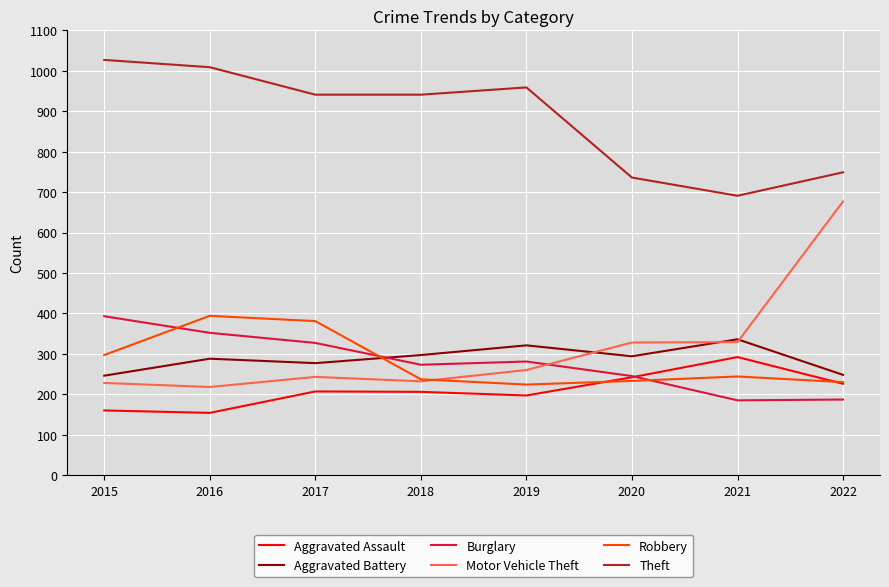

Which series changed the most between 2015 and 2021?

Theft